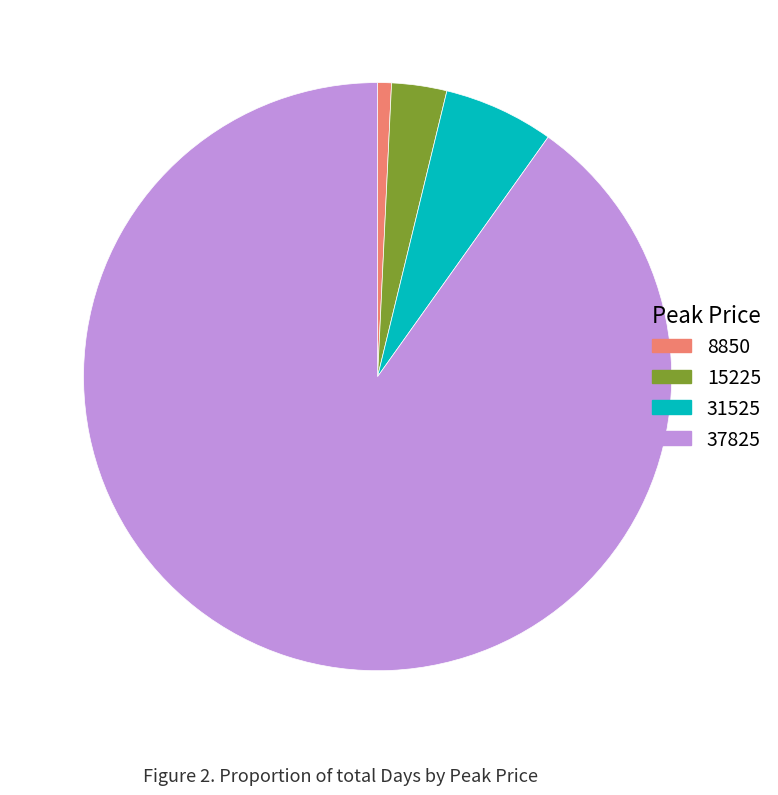

How many segments does this pie chart have?

4